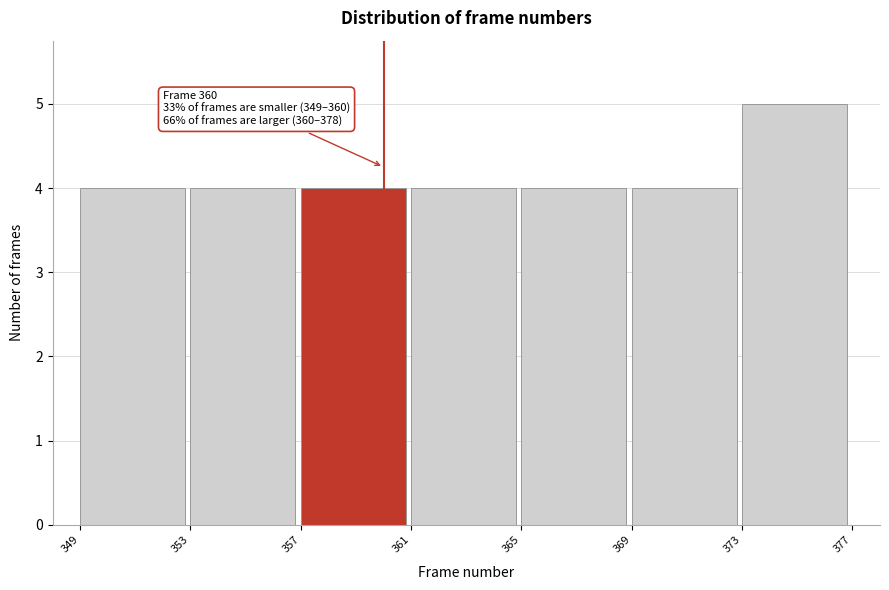

Which range on the x-axis has the tallest bar?

373 to 377